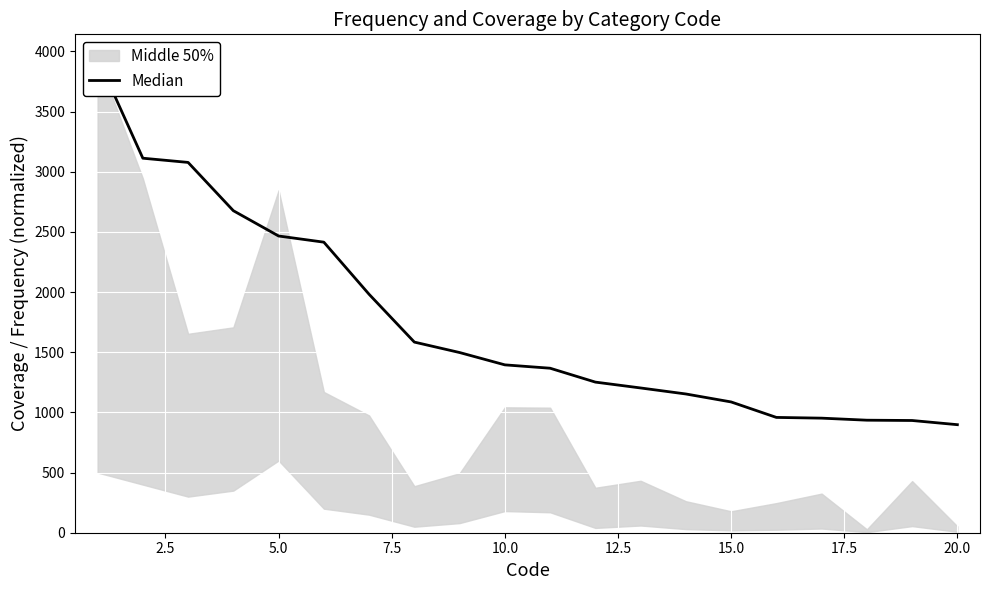

What is the maximum value shown in the chart?

3945.1